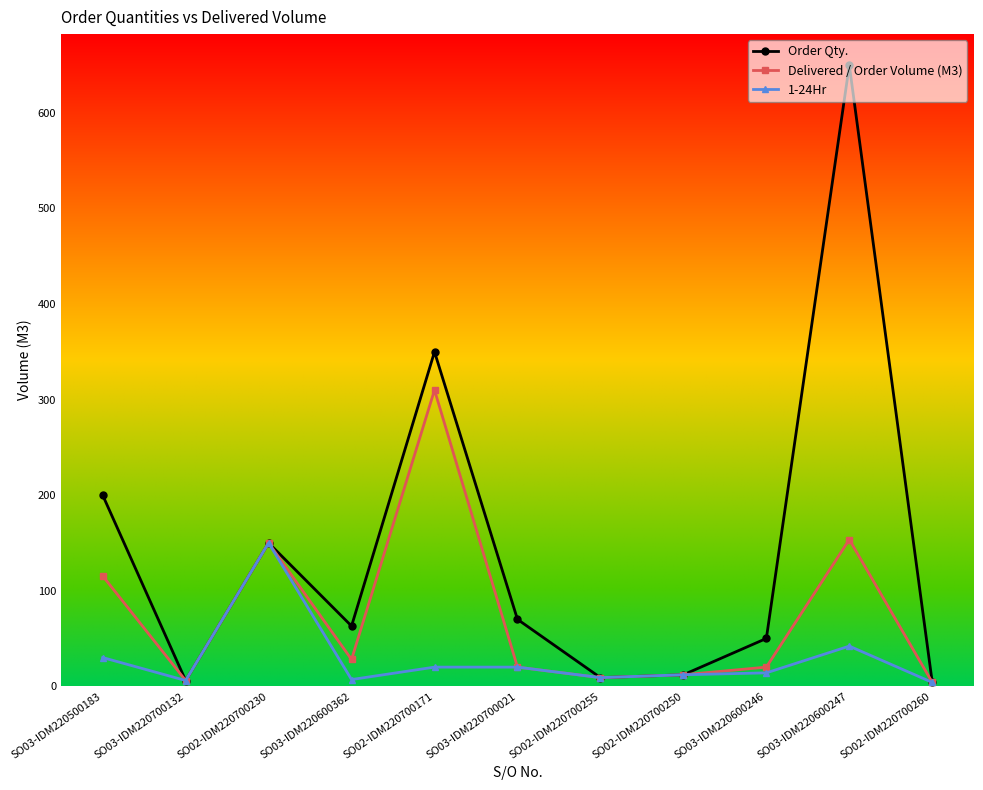

What is the maximum value for Delivered / Order Volume (M3)?

310.0